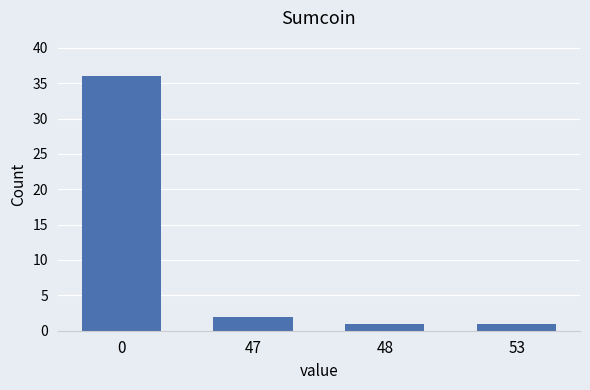

What is the difference between the second highest and second lowest values?

1